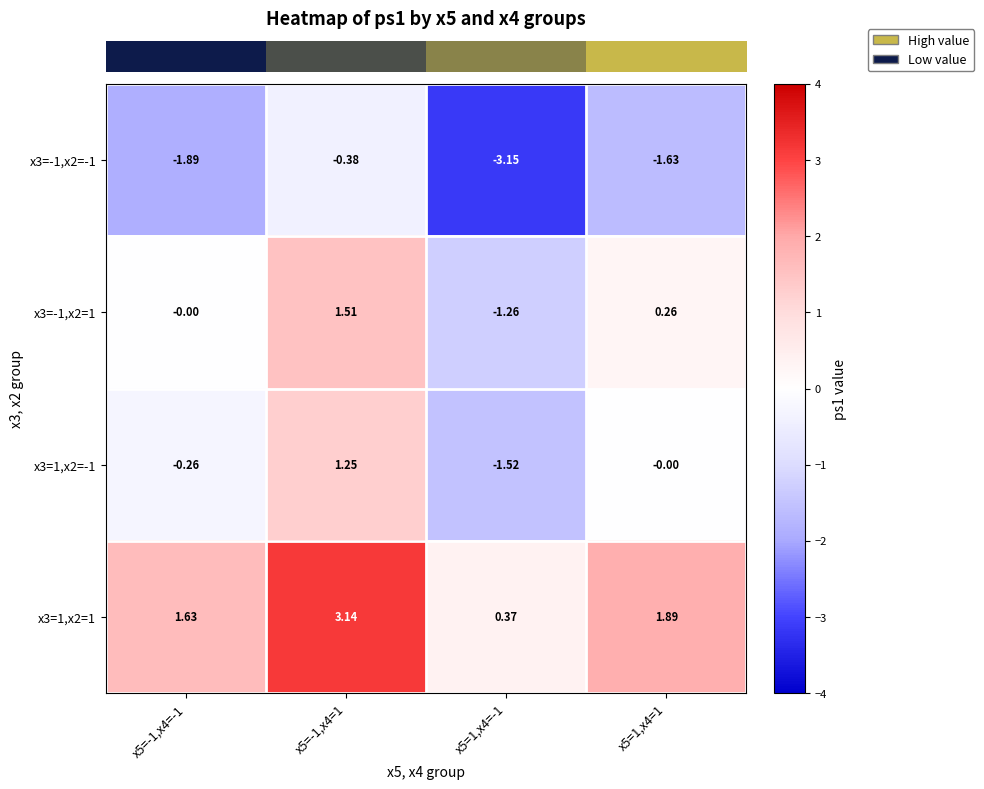

Is the value of x3=-1,x2=-1 at x5=-1,x4=-1 greater than the value of x3=1,x2=-1 at x5=-1,x4=1?

No